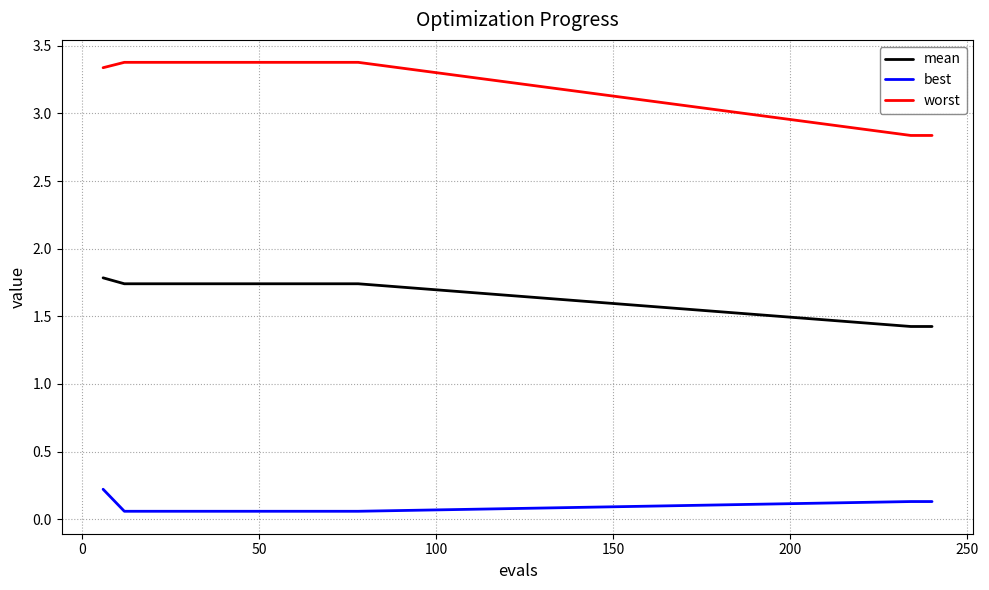

Which series has the largest total across all categories?

worst